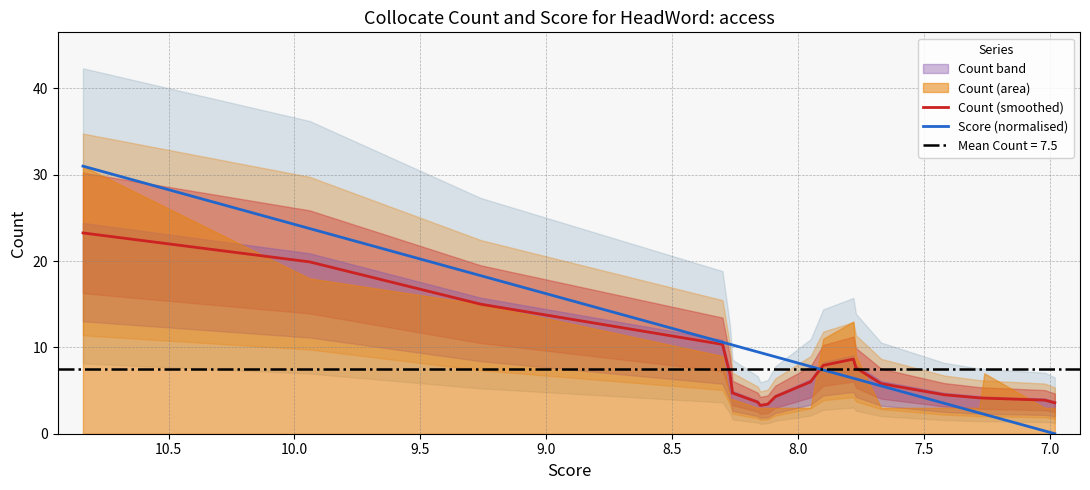

Which series has the widest spread of values?

Score (normalised)